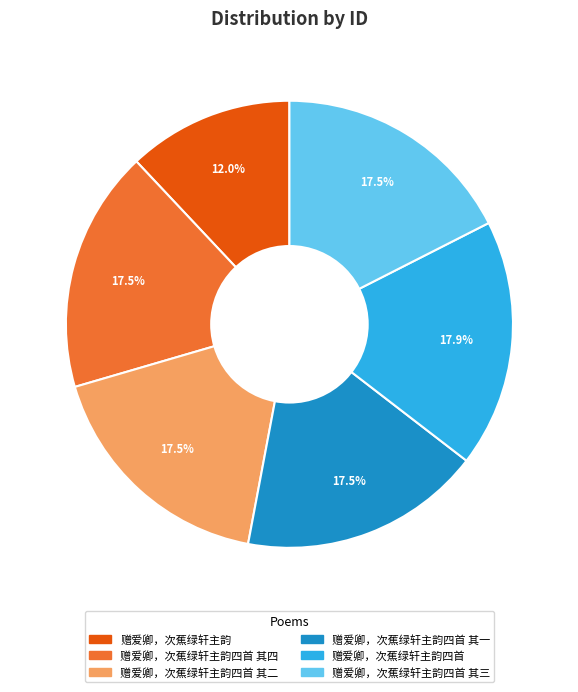

Combined, what portion of the pie is 赠爱卿，次蕉绿轩主韵四首 其二 and 赠爱卿，次蕉绿轩主韵?

29.5%